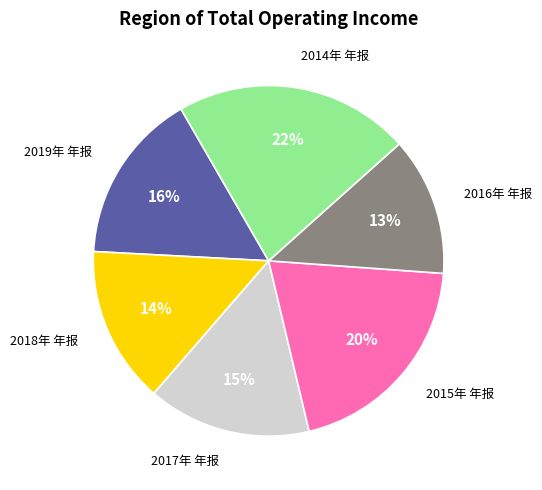

Is it true that 2017年 年报 is 15% of the pie?

True